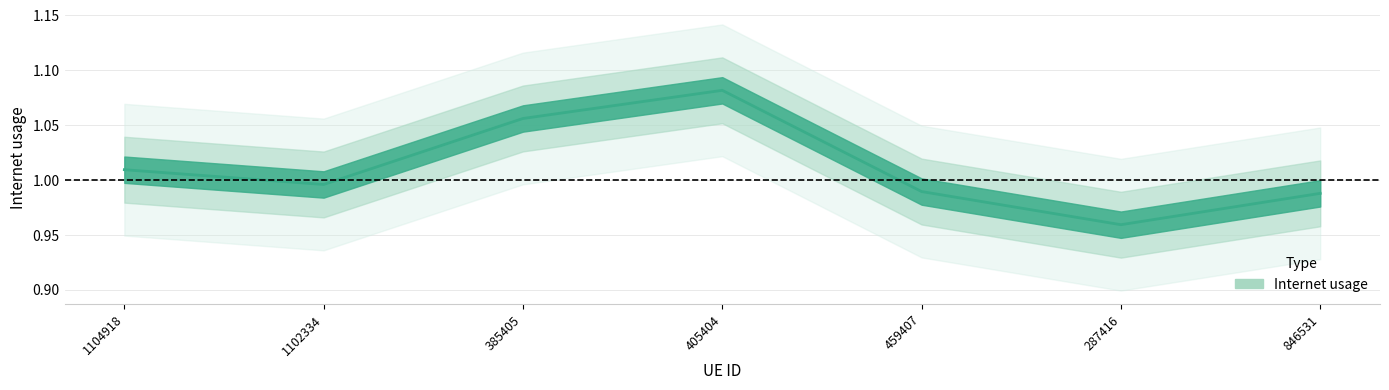

What is the sum of all values?

7.1